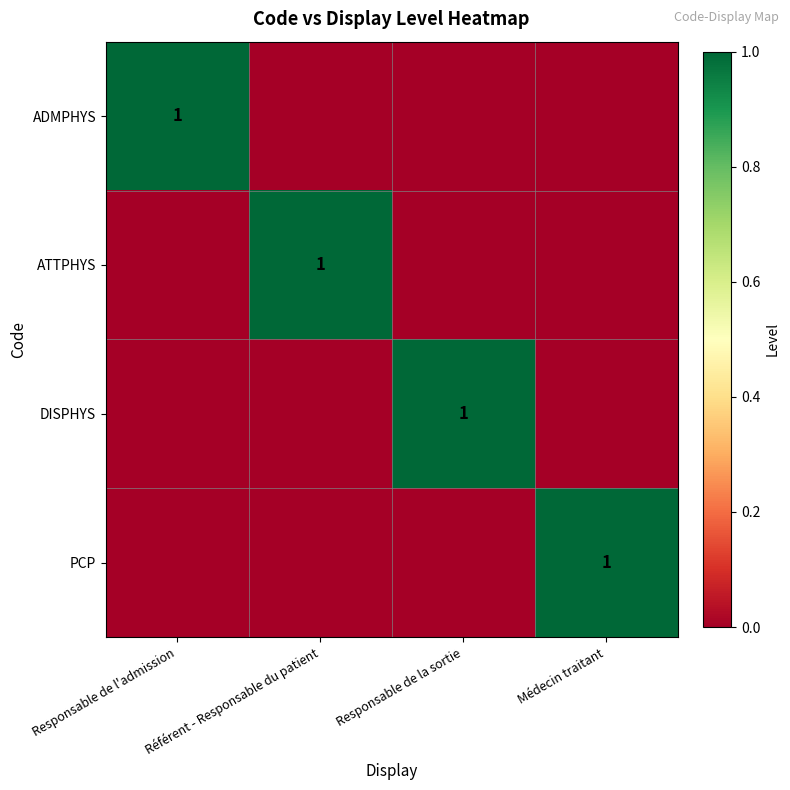

Which category has the highest value across all series?

Responsable de l'admission